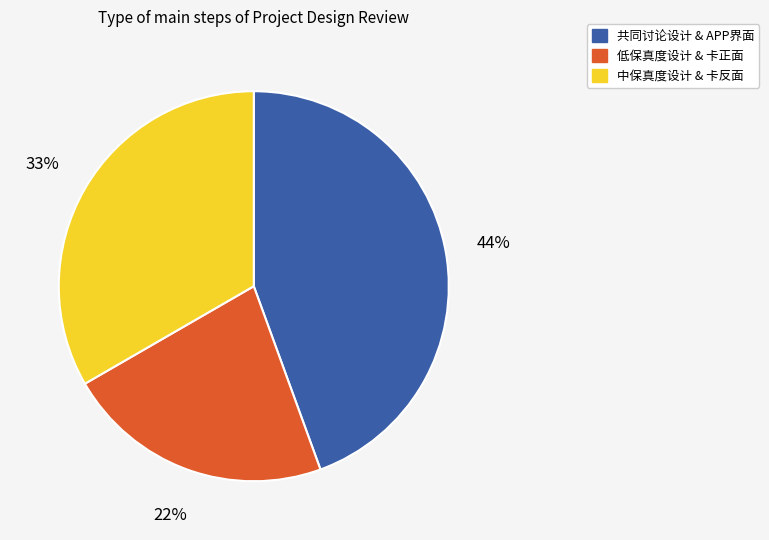

How many slices are in this pie chart?

3